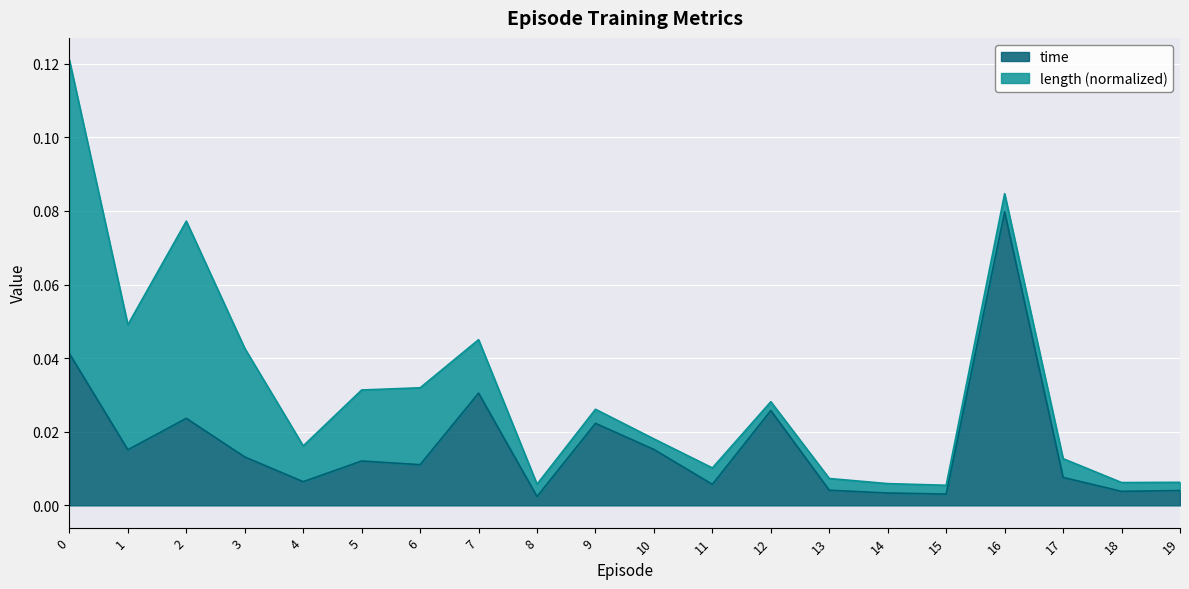

Rank the categories by value from lowest to highest.

8, 15, 14, 18, 19, 13, 11, 4, 17, 6, 5, 3, 1, 10, 9, 2, 12, 7, 0, 16